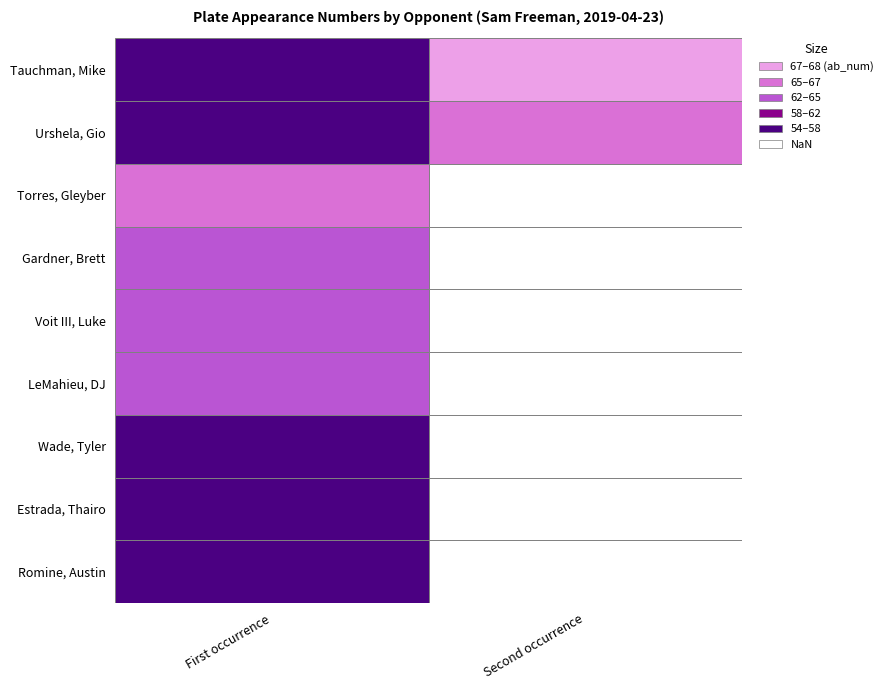

Reading right to left, what are all the values shown in this chart?

Tauchman, Mike: 1=68	0=55
Urshela, Gio: 1=67	0=54
Torres, Gleyber: 1=0	0=66
Gardner, Brett: 1=0	0=65
Voit III, Luke: 1=0	0=64
LeMahieu, DJ: 1=0	0=63
Wade, Tyler: 1=0	0=58
Estrada, Thairo: 1=0	0=57
Romine, Austin: 1=0	0=56